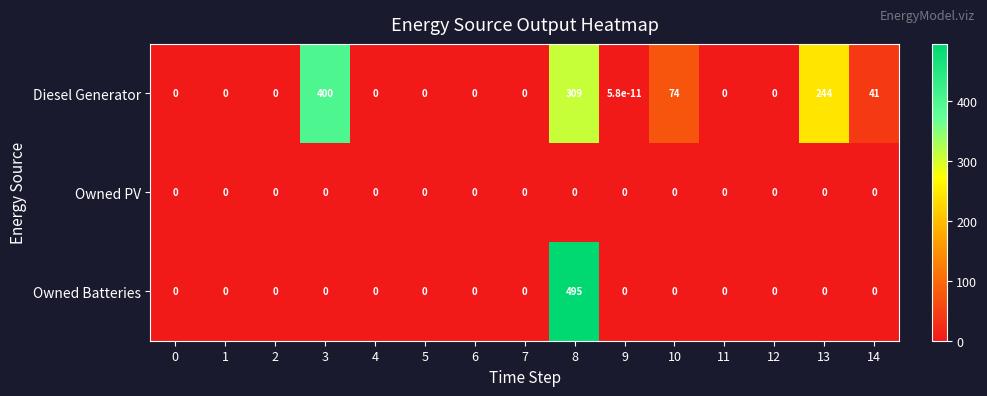

What is the greatest value displayed?

495.0